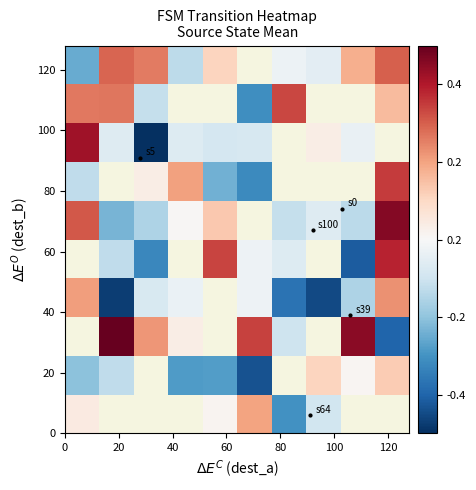

How many data points does each series have?

10